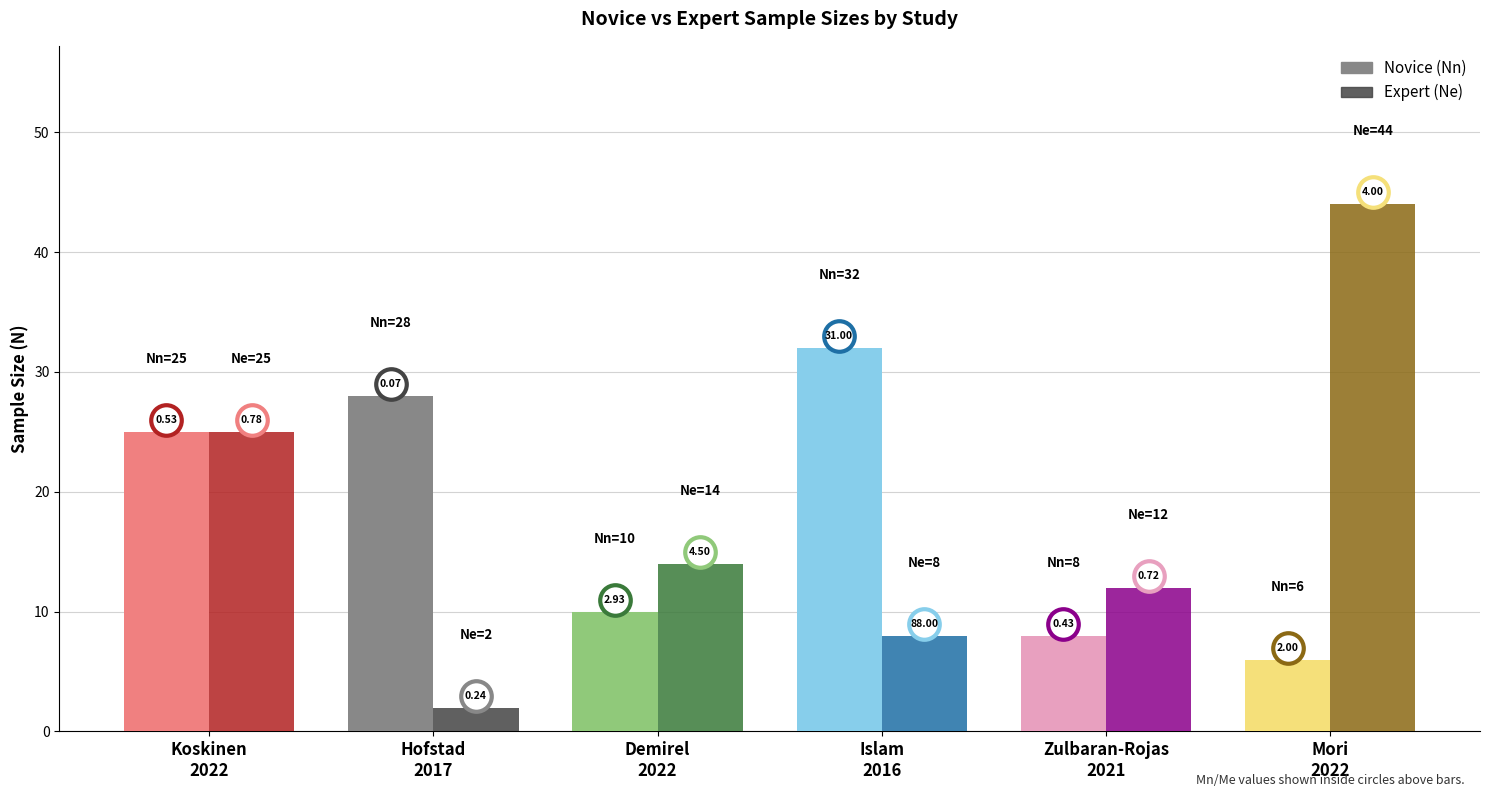

Rank the categories by Nn value from lowest to highest.

Mori et al. 2022, Zulbaran-Rojas et al. 2021, Demirel et al. 2022, Koskinen et al. 2022, Hofstad et al. 2017, Islam et al. 2016